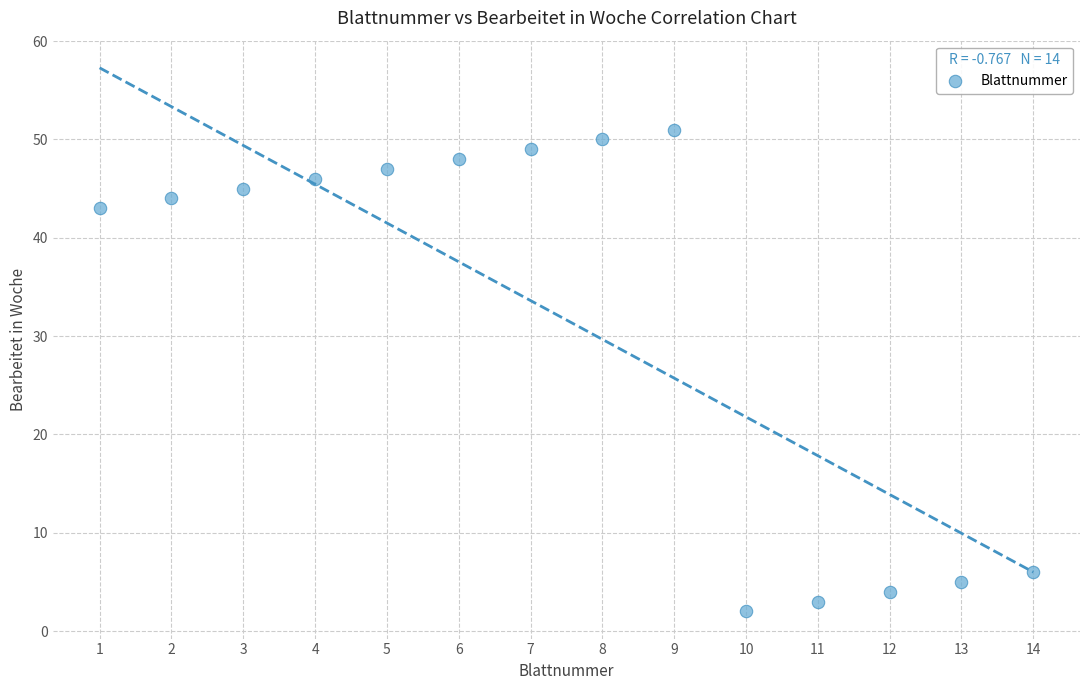

What is the range of X values (max minus min)?

13